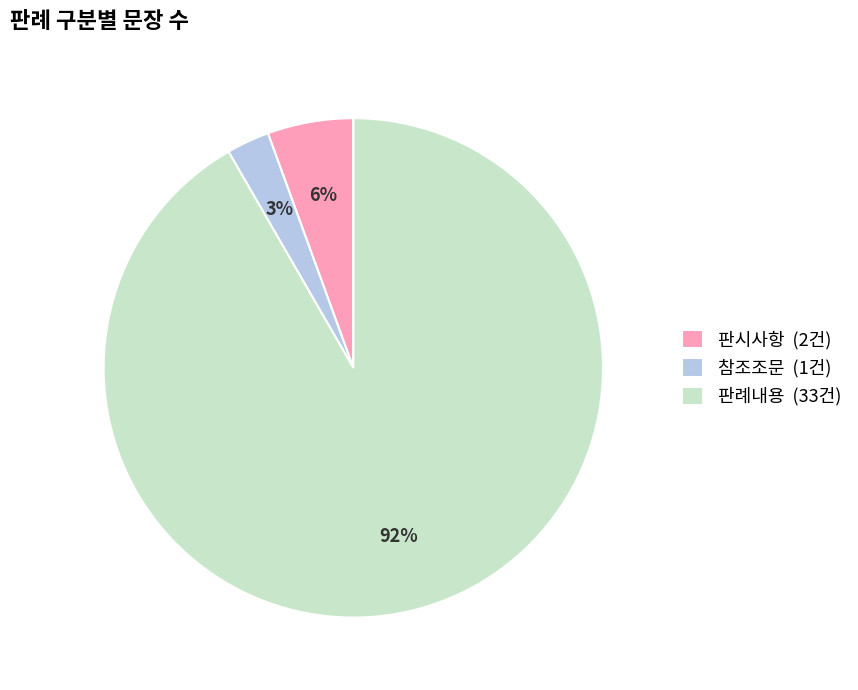

Combined, do 참조조문 (1건) and 판시사항 (2건) account for over 50%?

No